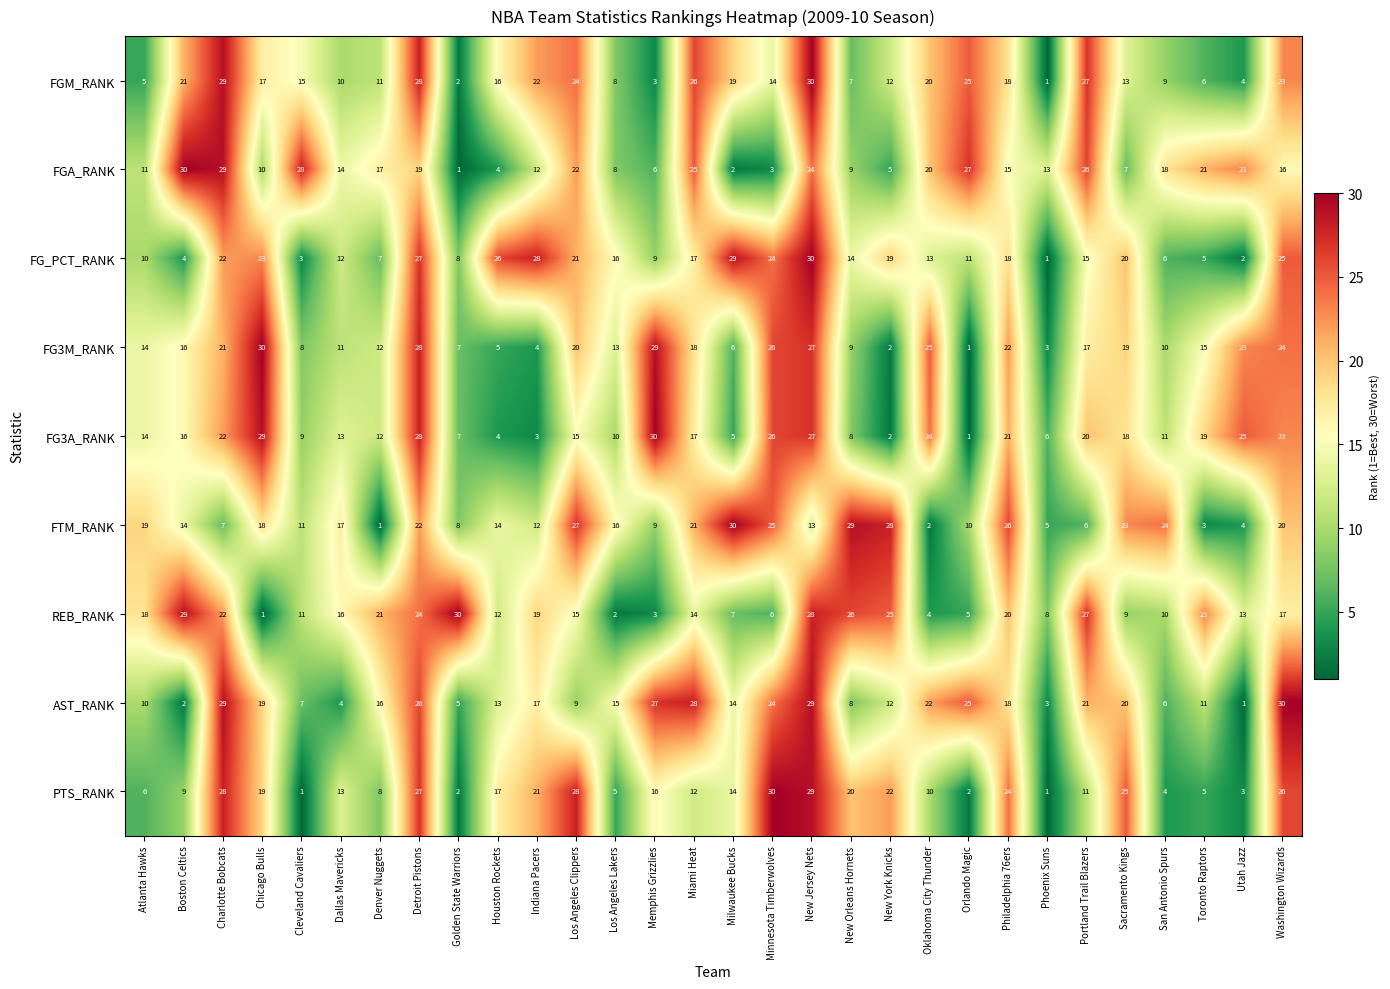

Where does the FG_PCT_RANK series first go above 16?

Charlotte Bobcats